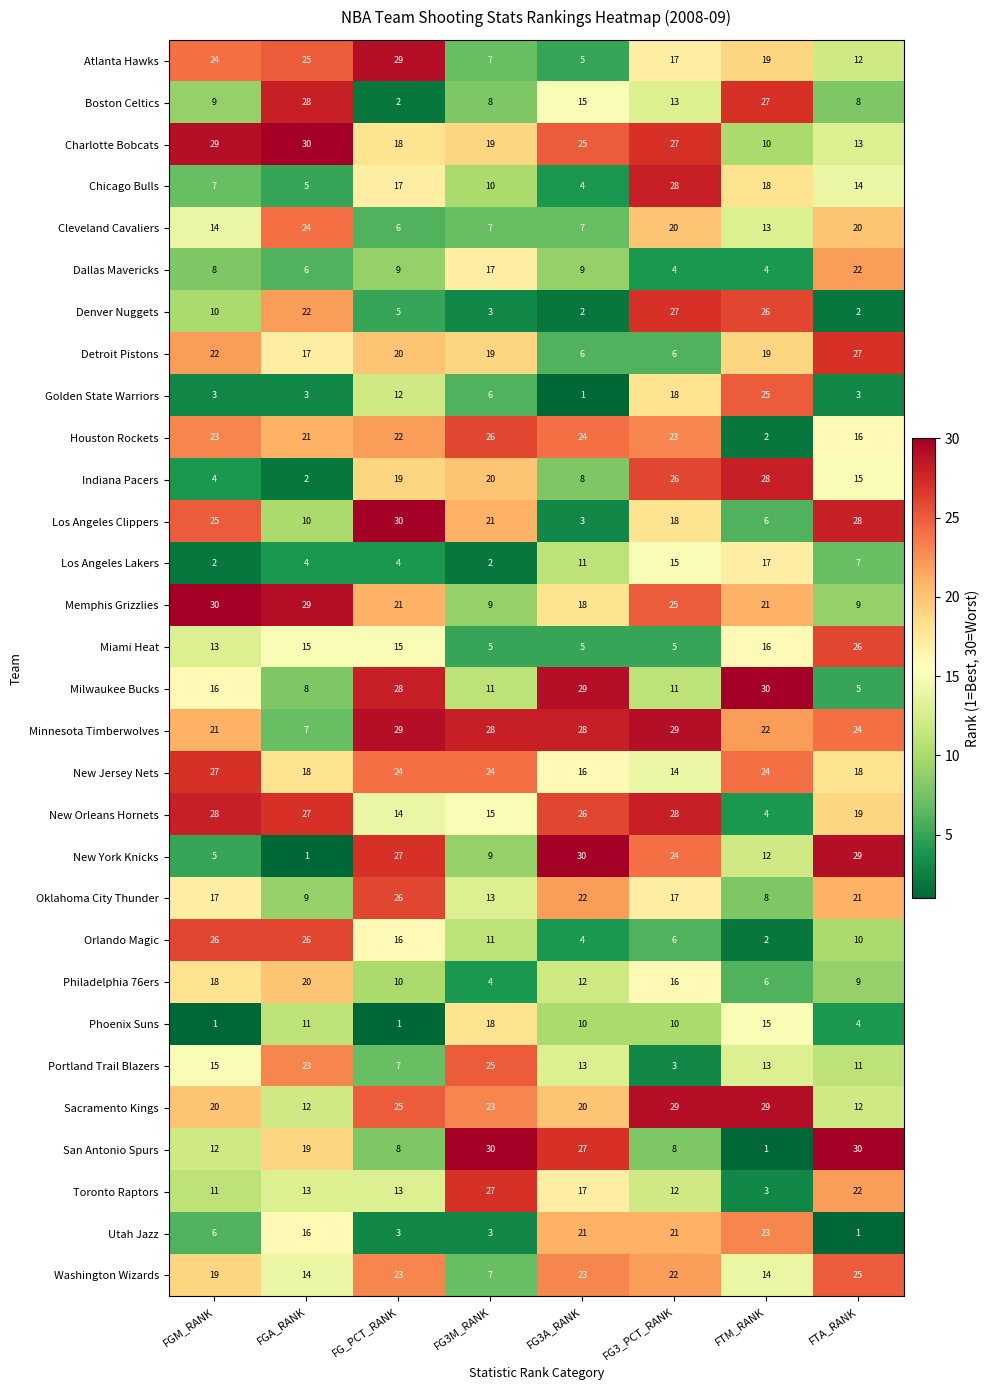

Where is Philadelphia 76ers nearest to the value 12?

FG3A_RANK